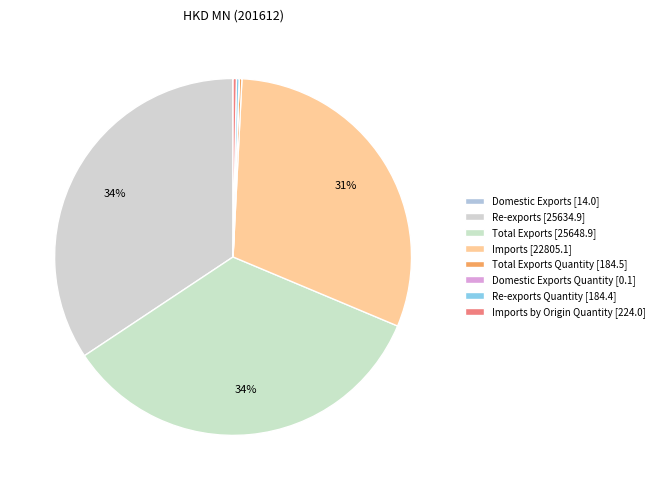

How many slices are in this pie chart?

8